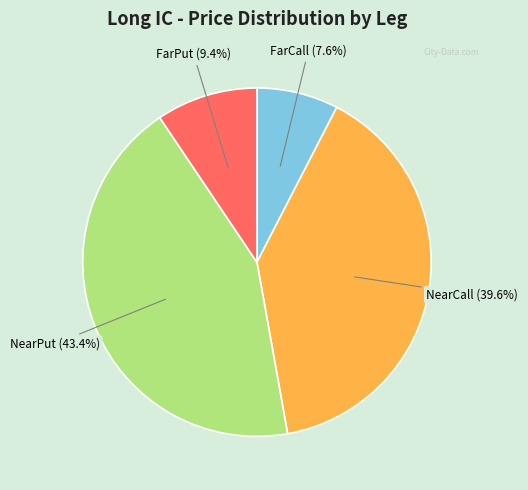

How many segments does this pie chart have?

4